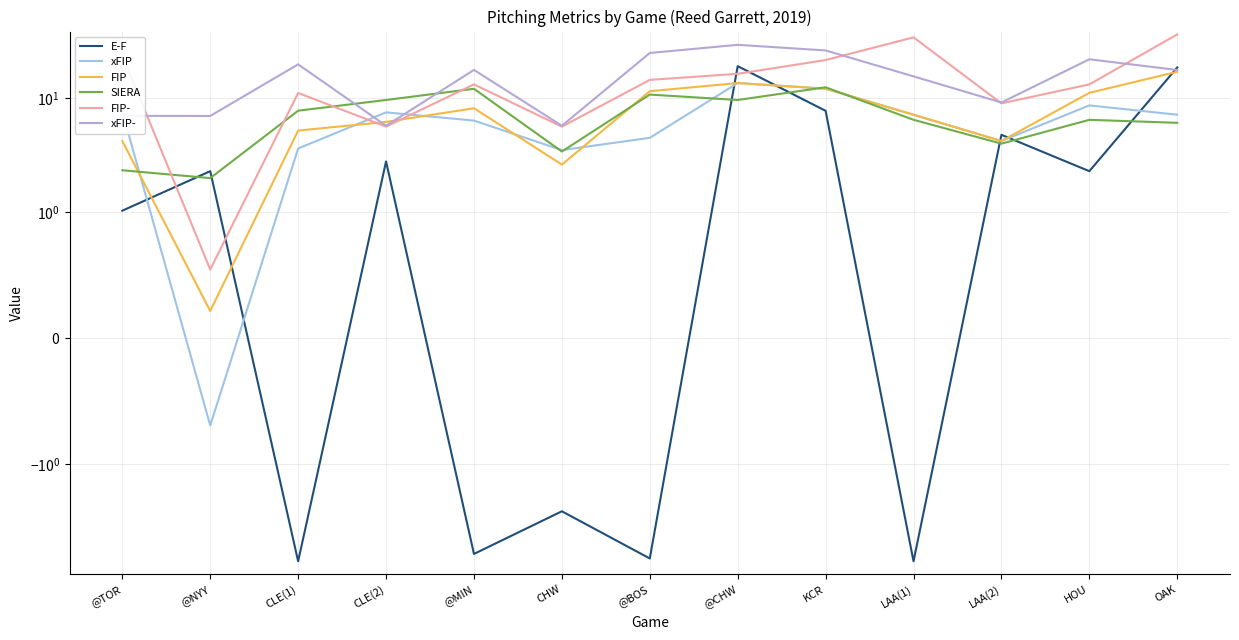

At which label does xFIP- reach its minimum?

CLE(2)